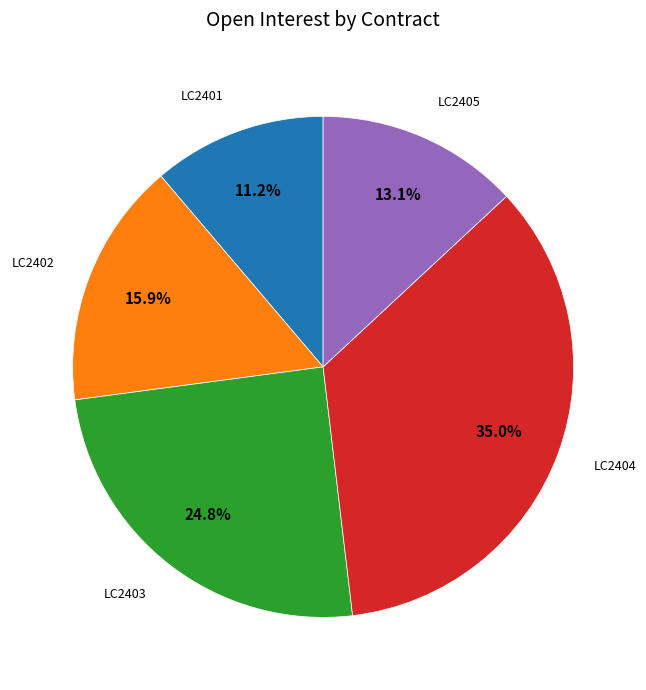

Is there a majority slice in this chart?

No